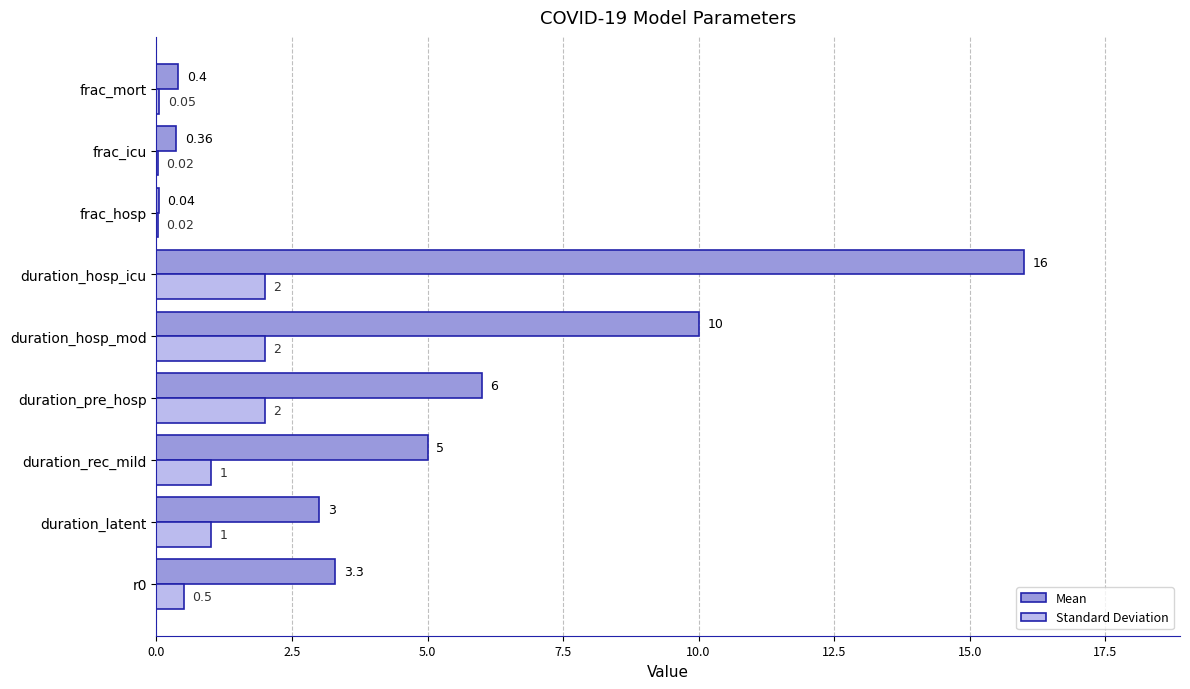

What is the total value across all series at duration_rec_mild?

6.0